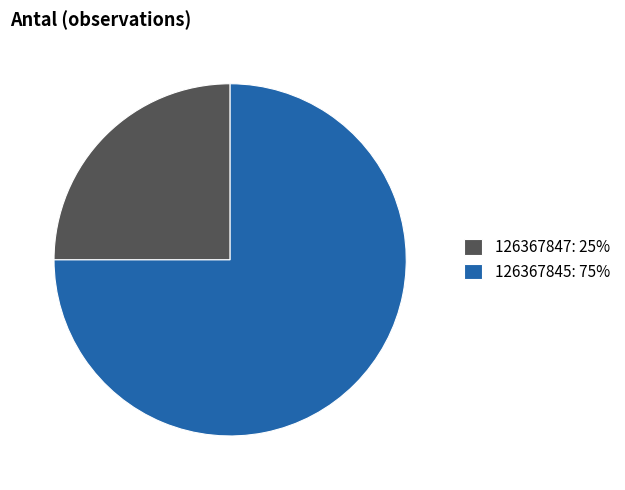

Which category has the smallest portion of the pie?

126367847